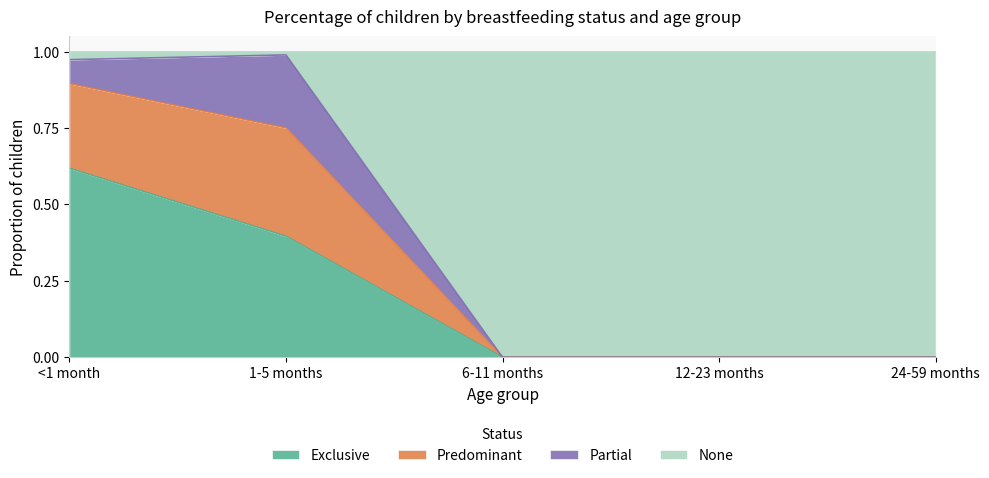

What is the total value across all series at <1 month?

1.0